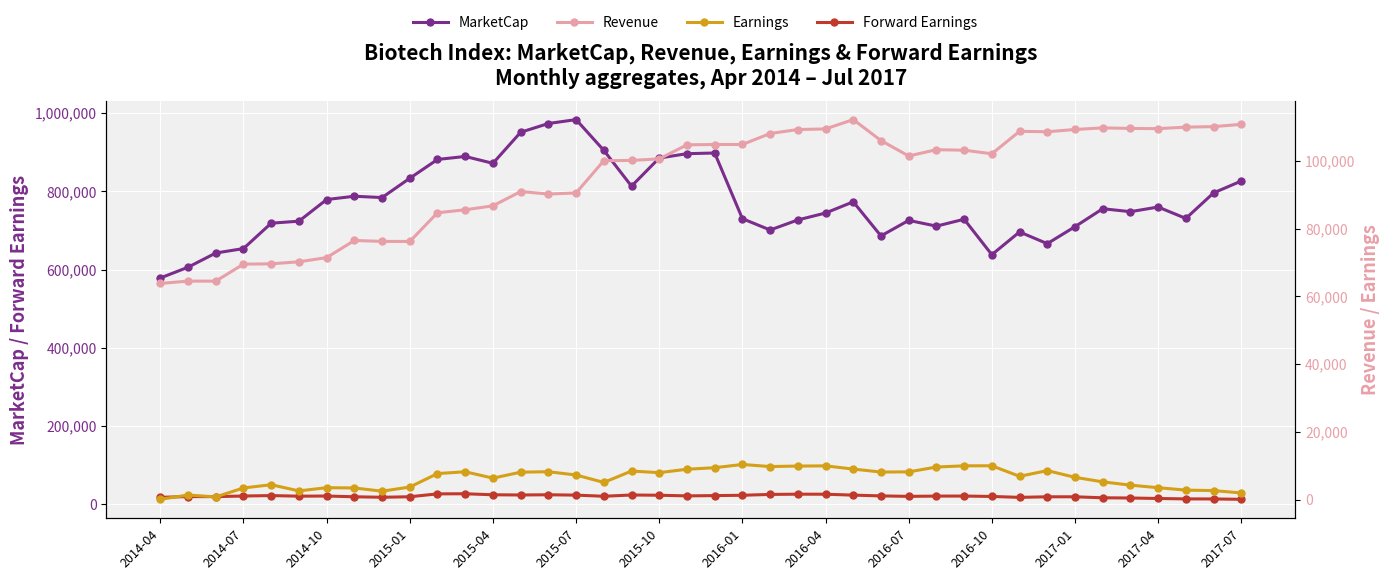

True or false: Revenue and Earnings cross at least once.

False